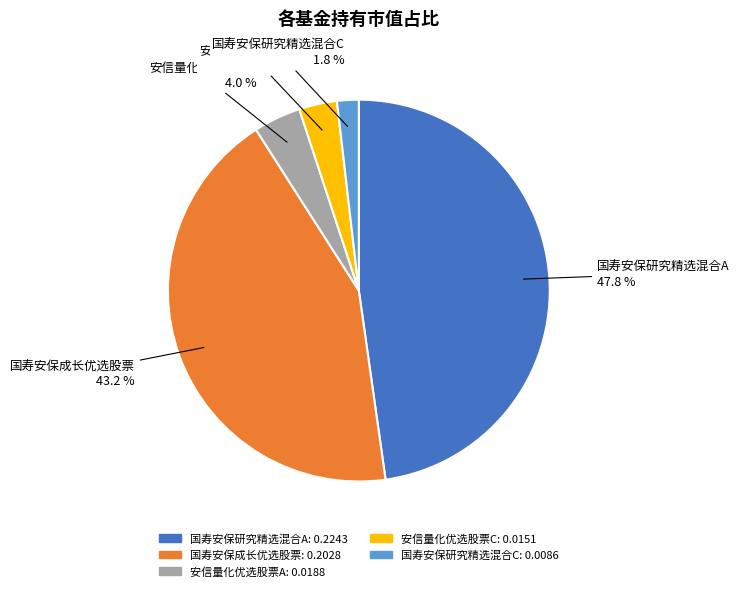

How many slices are in this pie chart?

5